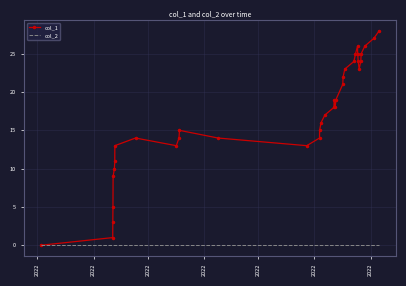

Reading right to left, list all the values displayed in this chart.

col_1: 28	27	26	25	24	23	24	25	26	25	24	23	22	21	19	18	19	18	17	16	15	14	13	14	15	14	13	14	13	11	10	9	5	3	1	0
col_2: 0	0	0	0	0	0	0	0	0	0	0	0	0	0	0	0	0	0	0	0	0	0	0	0	0	0	0	0	0	0	0	0	0	0	0	0